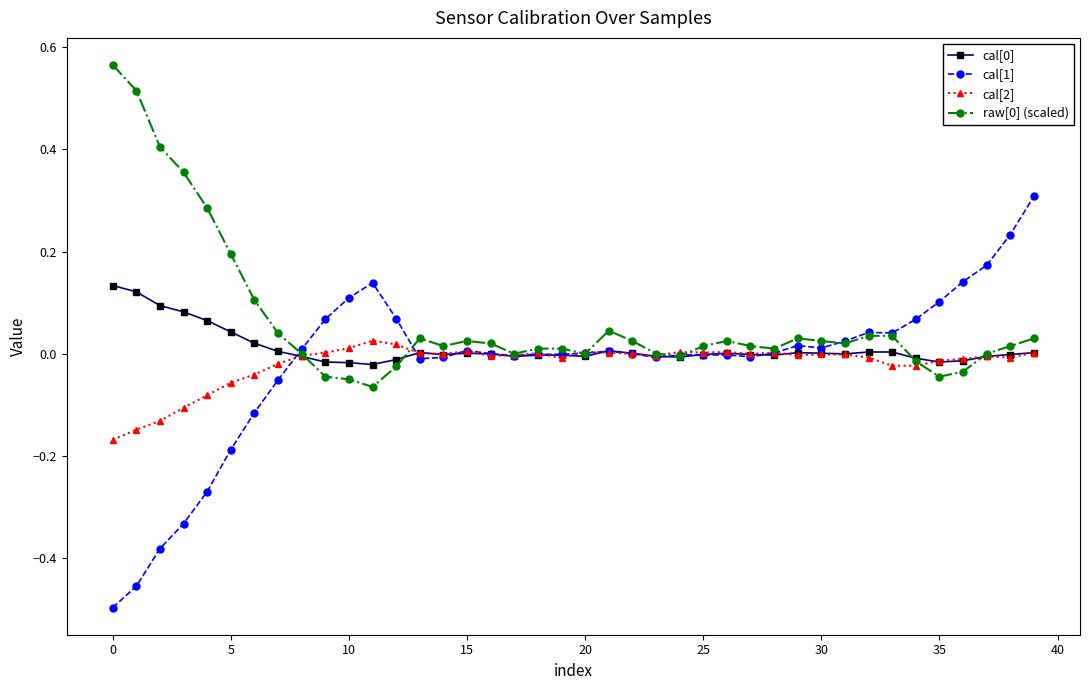

True or false: cal[2] has more than 0 interior local peaks.

True